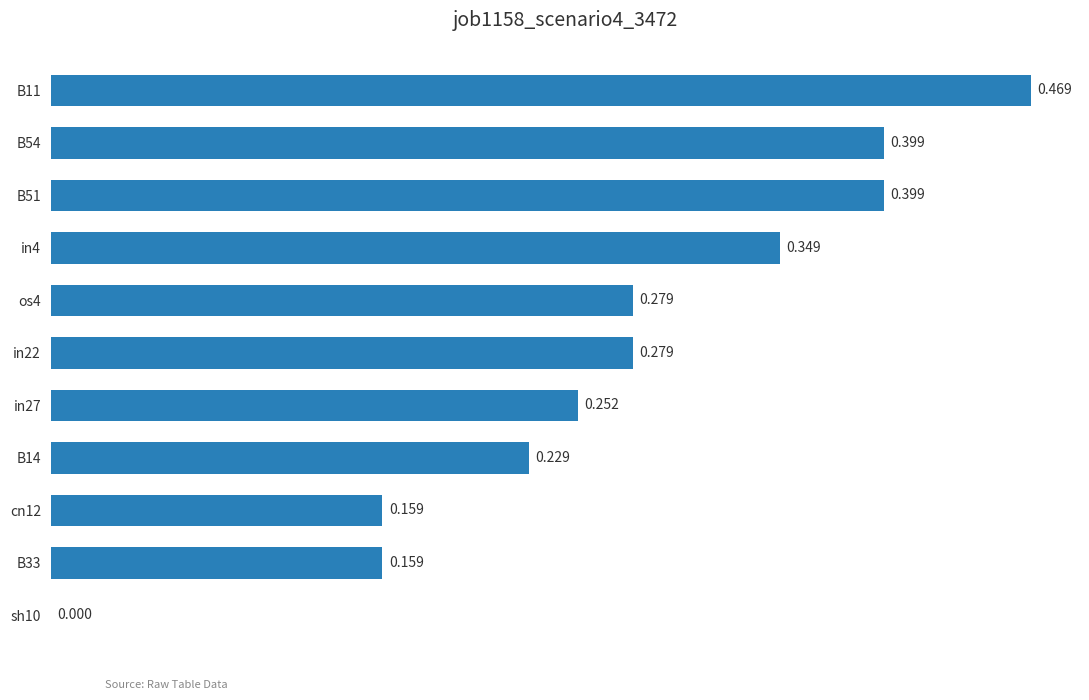

Does the chart contain stacked bars?

No